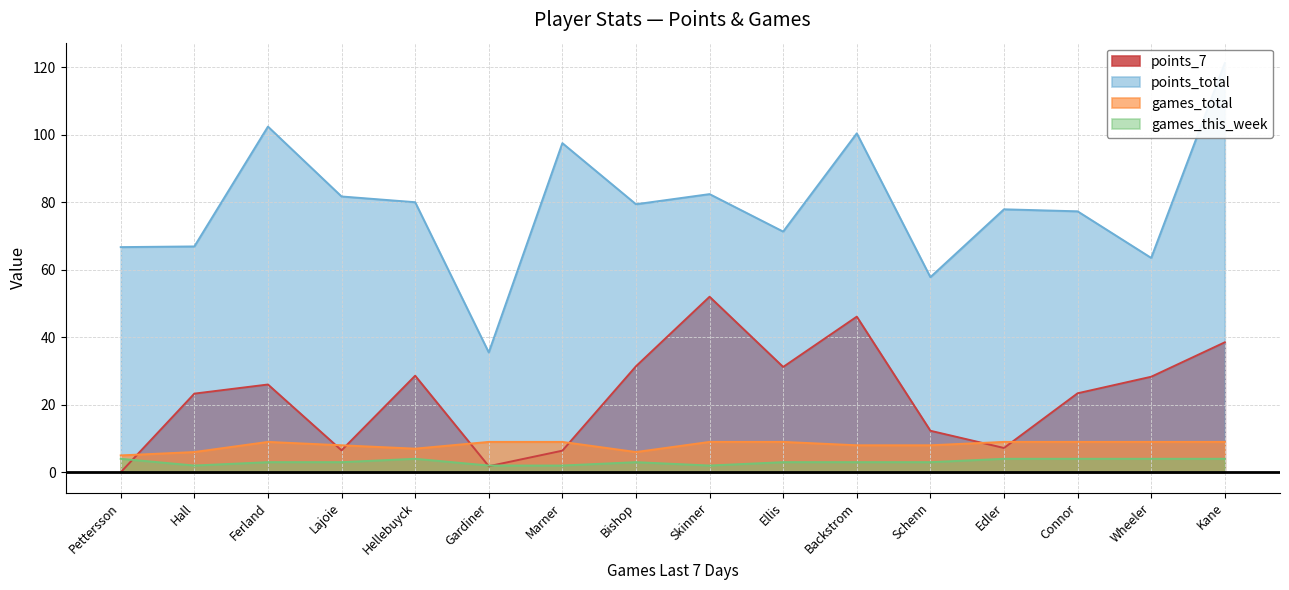

Does the chart have visible grid lines?

Yes